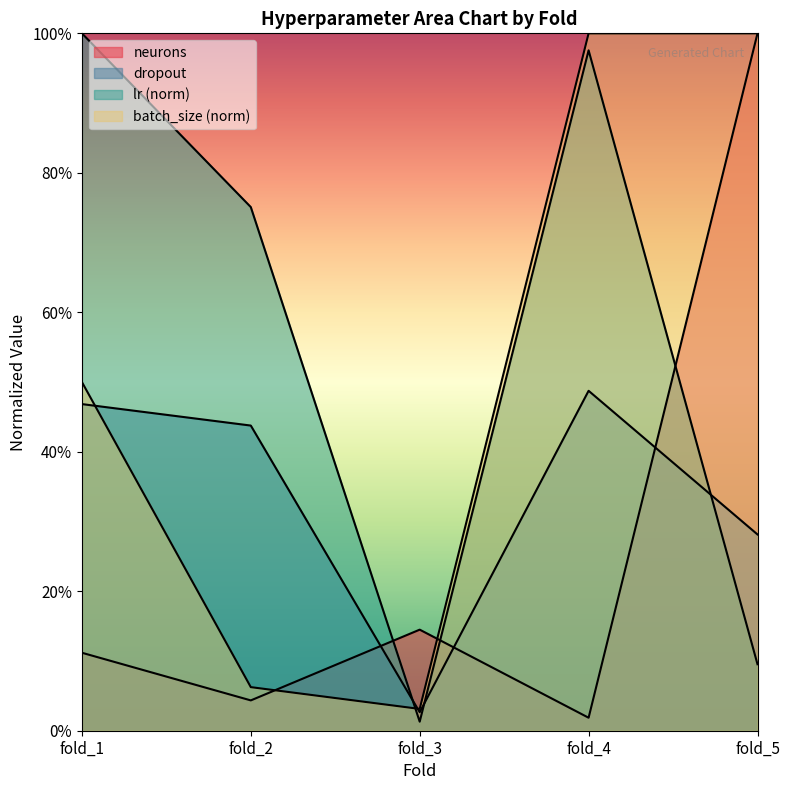

True or false: dropout has a value of 0.5 at fold_1.

True